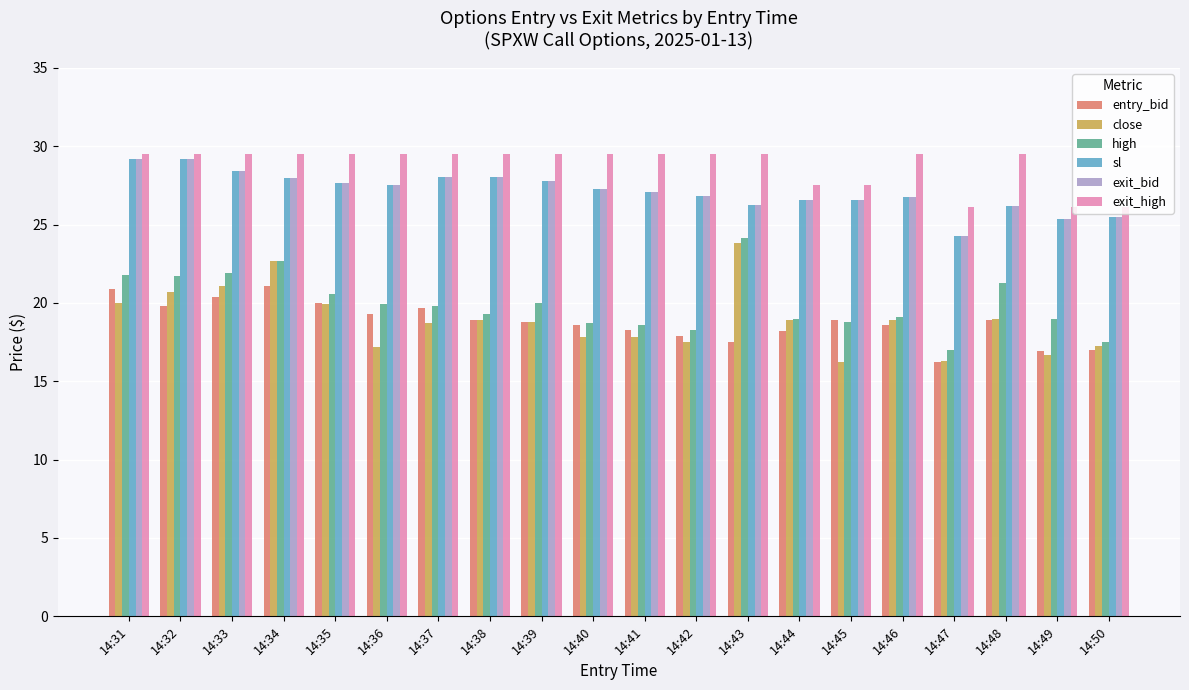

What is the total value across all series at 14:40?

139.2